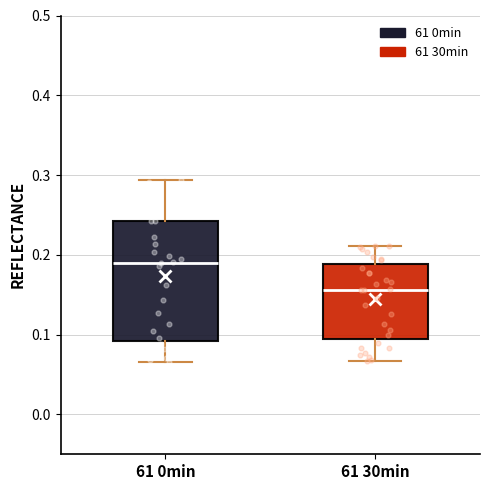

Which box has the highest median line?

61 0min